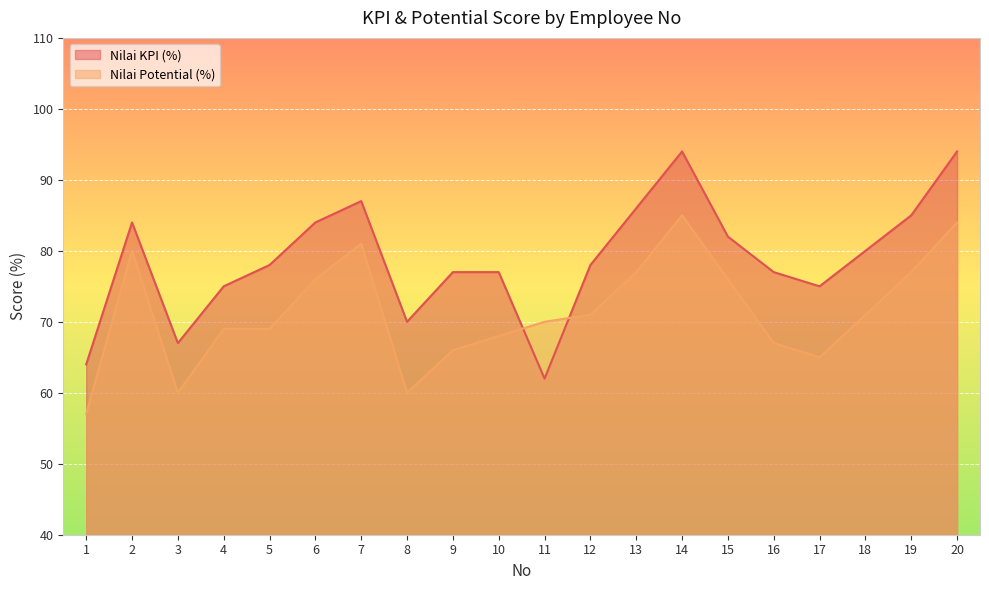

Is it true that Nilai KPI (%) equals 31 at 5?

False